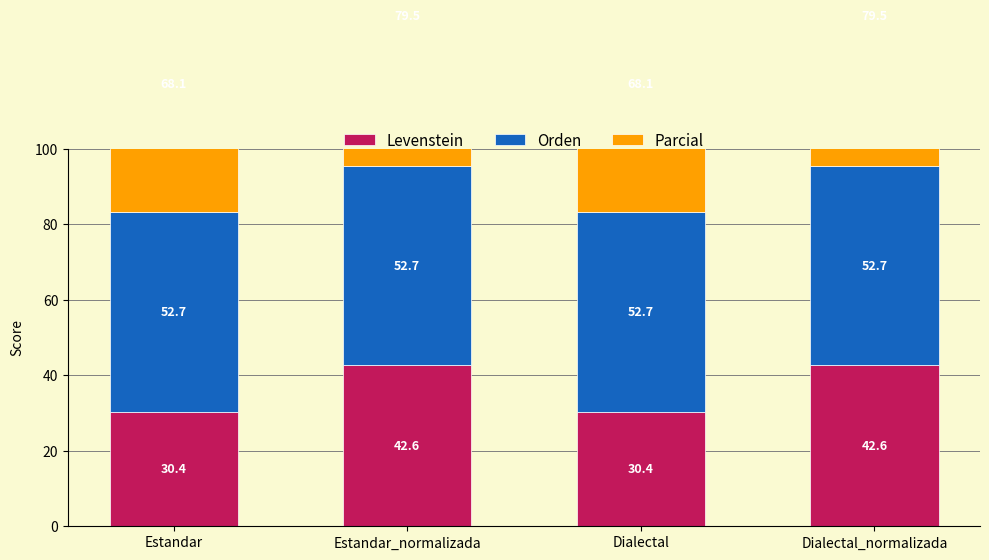

At which label does Parcial reach its peak?

Estandar_normalizada